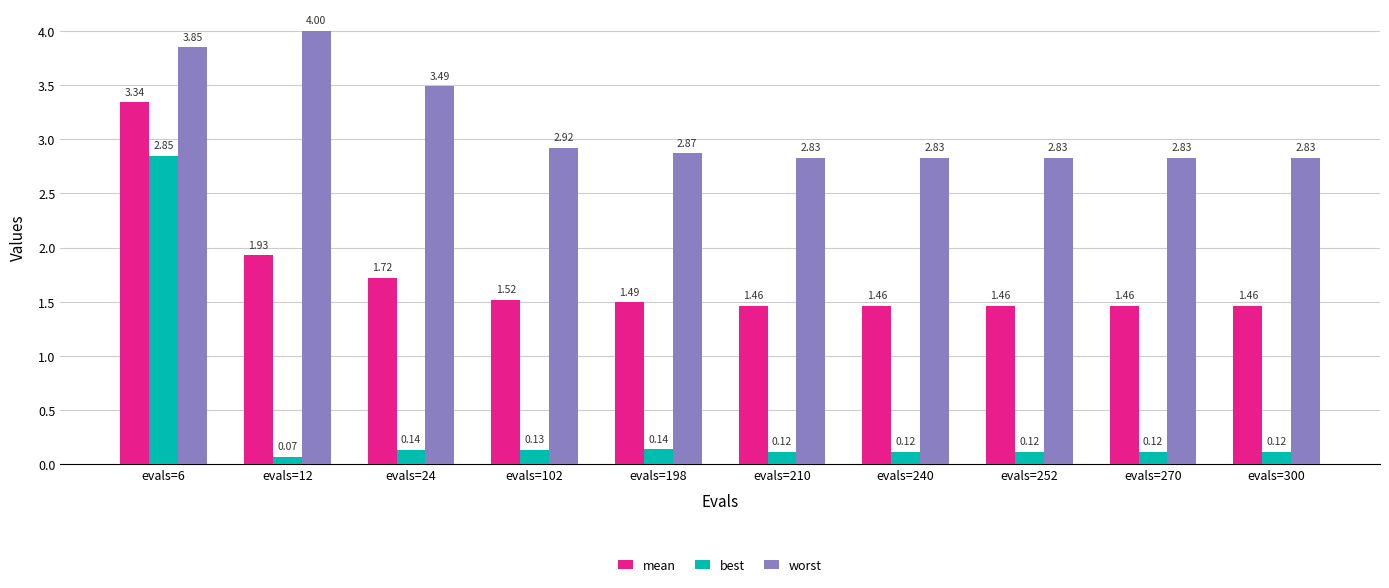

What is the average value of the worst series?

3.1